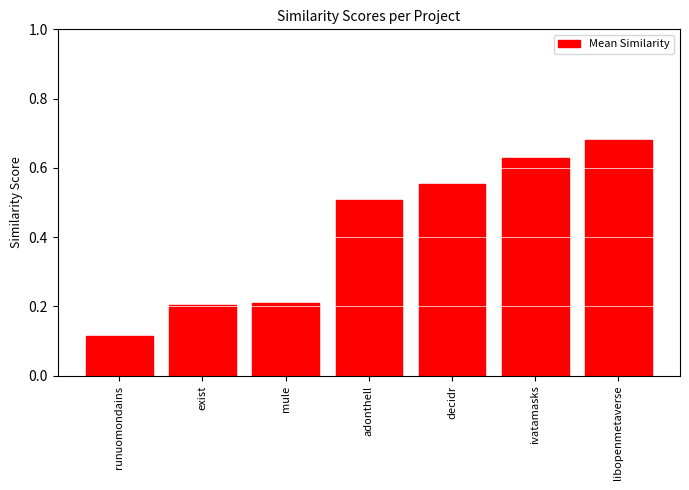

Between runuomondains and exist, which is larger?

exist